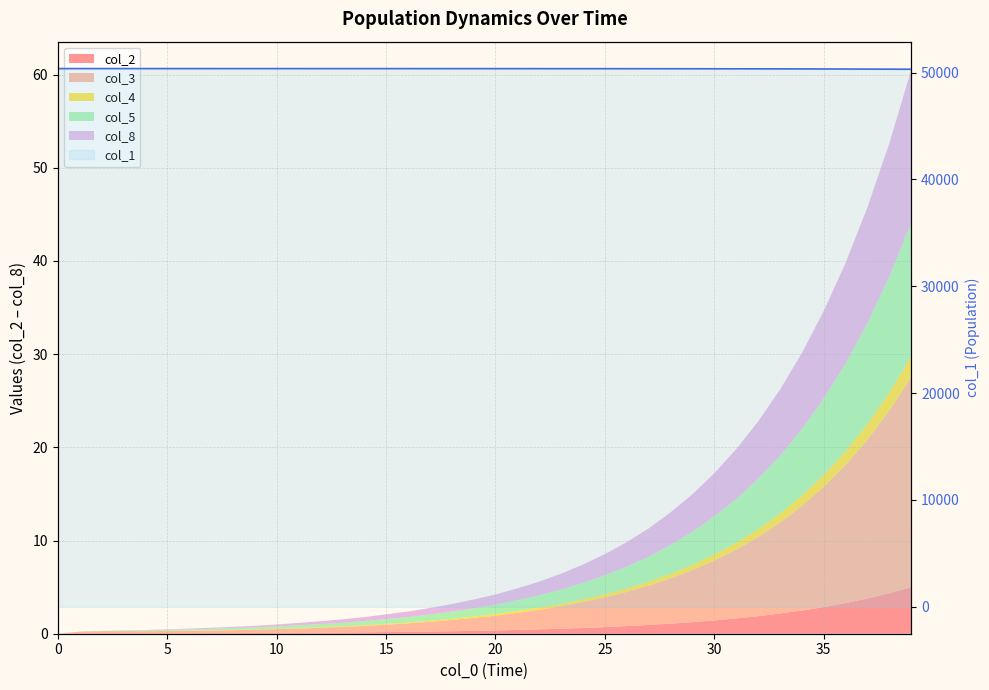

Is it true that the value at 20 is 50362.6?

True